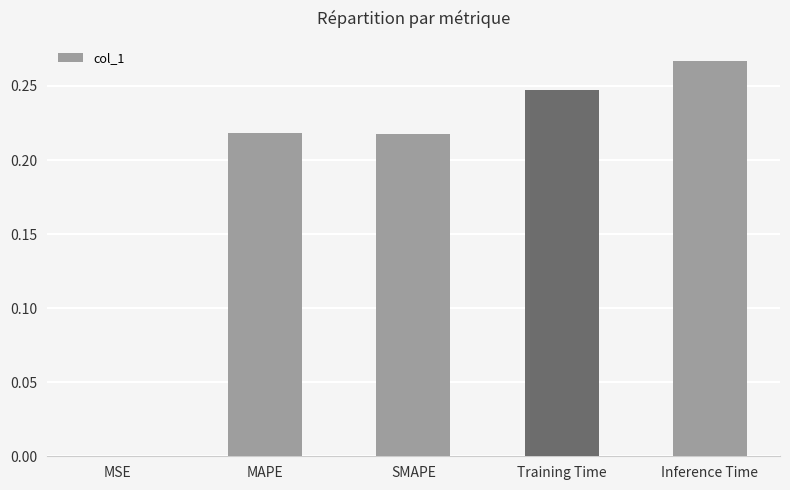

Which category has the highest value across all series?

Inference Time